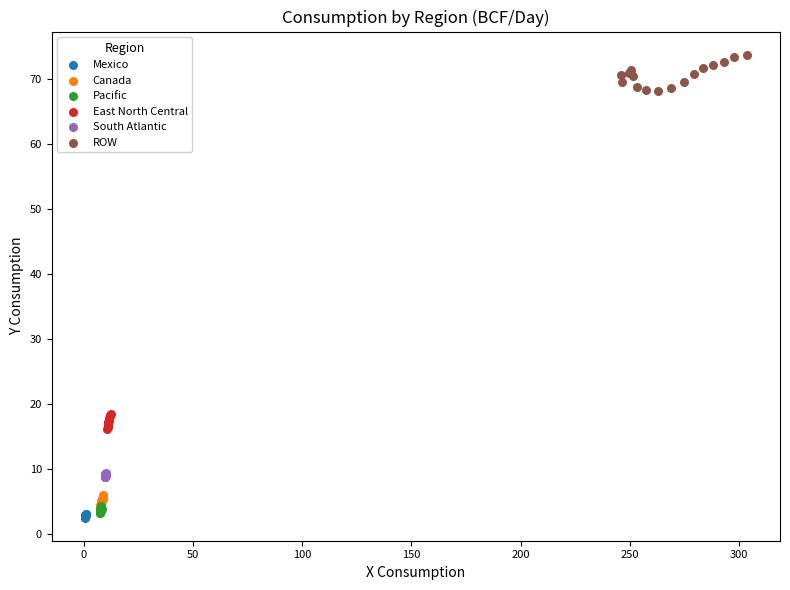

Which series contains the highest Y value?

ROW